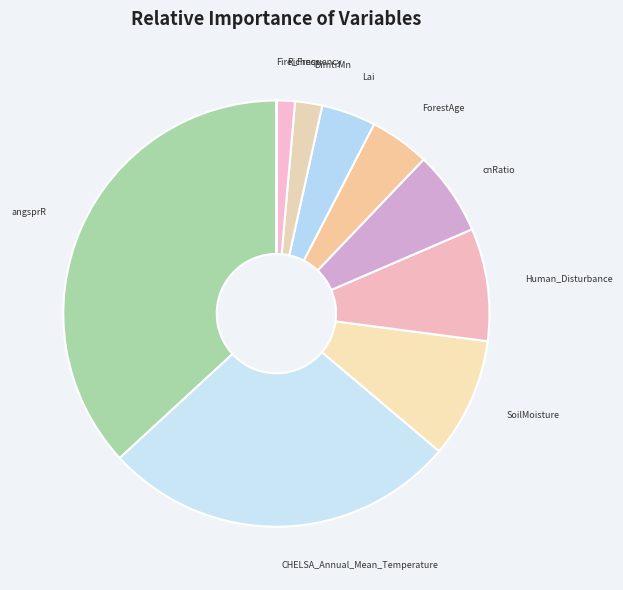

Do DimtrMn and ForestAge together represent more than half of the pie?

No